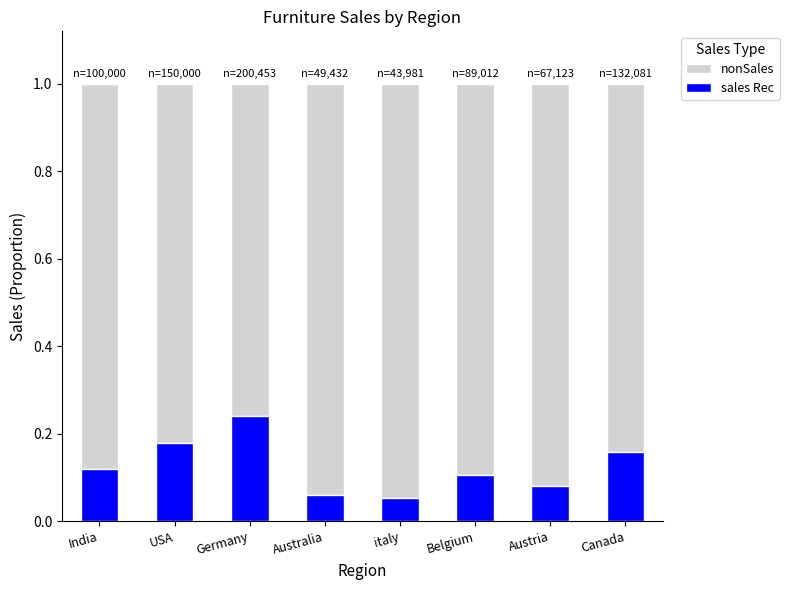

What is the total value across all series at Australia?

1.0